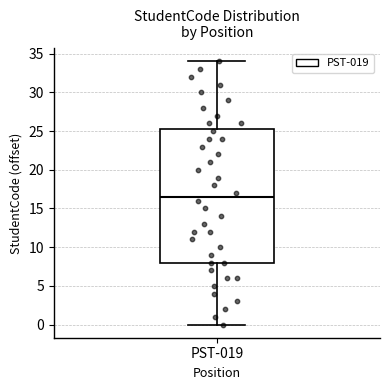

Read this box plot against the y-axis: the position of the median line, the range covered by the box, and the ends of both whiskers. The values are not printed on the chart, so give them approximately, as read against the axis.

median 16.5, box 8.0 to 25.5, whiskers 0.0 to 34.0